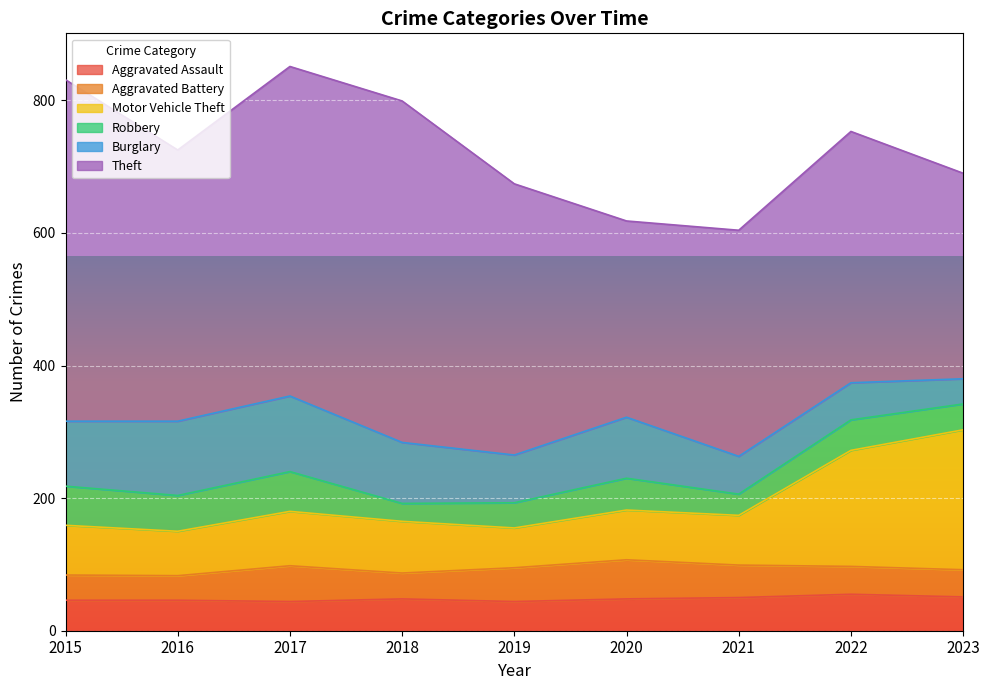

Rank the series at 2018 from highest to lowest value.

Theft, Burglary, Motor Vehicle Theft, Aggravated Assault, Aggravated Battery, Robbery